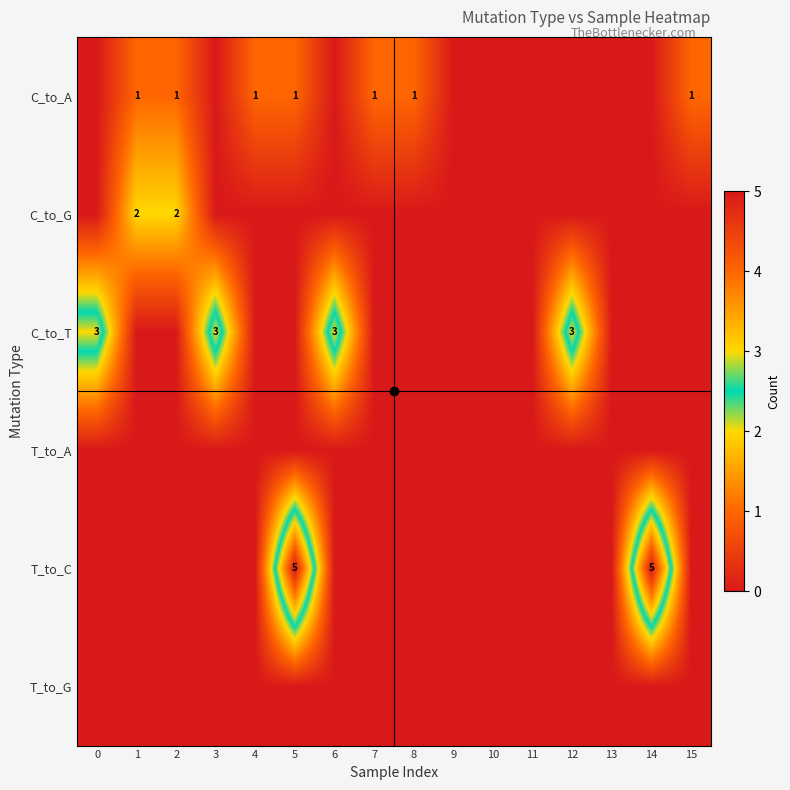

List the labels in order of C_to_A value, smallest first.

0, 3, 6, 9, 10, 11, 12, 13, 14, 1, 2, 4, 5, 7, 8, 15